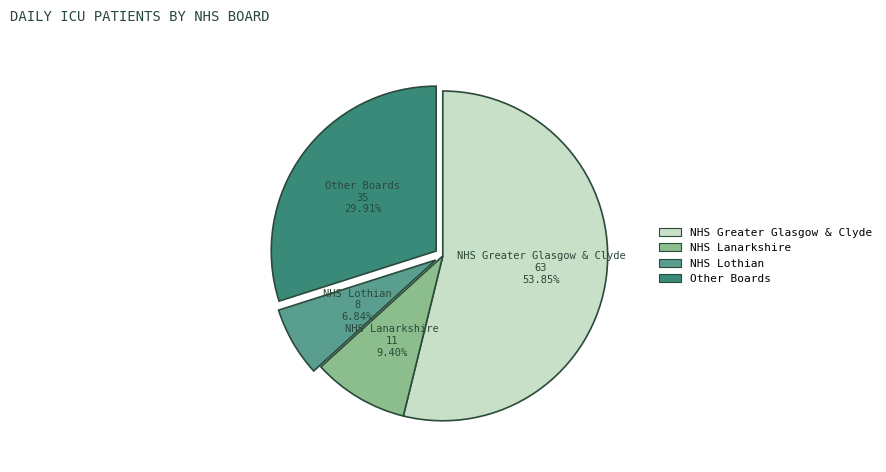

Does any single category account for the majority?

Yes